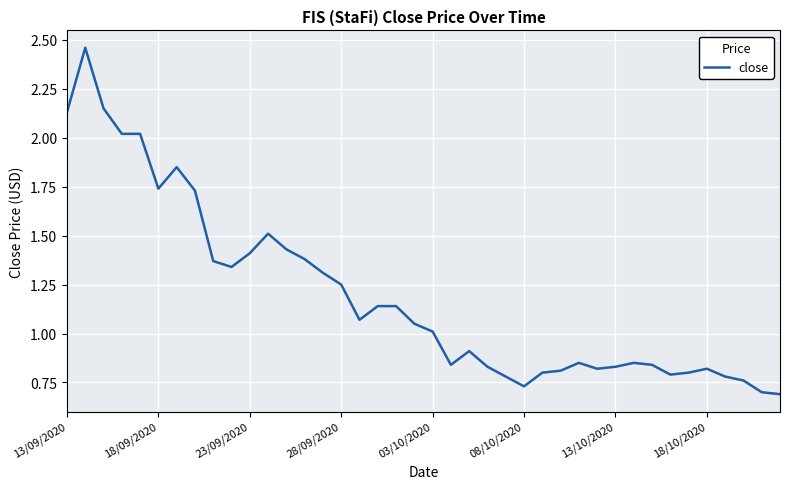

What is the average value?

1.2